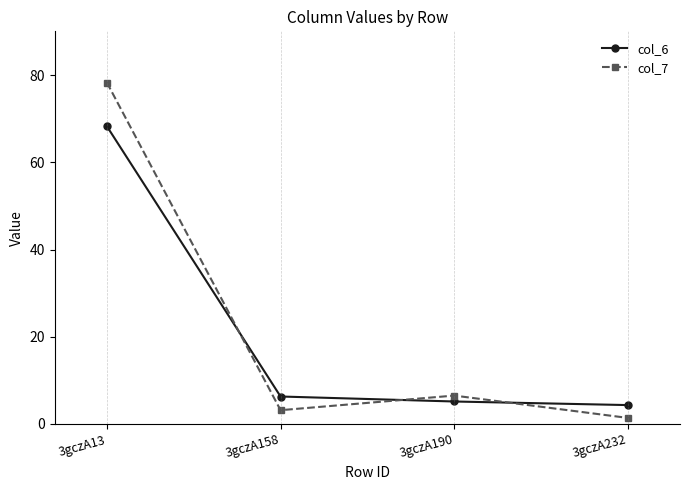

Where is the first local maximum for col_7?

3gczA190